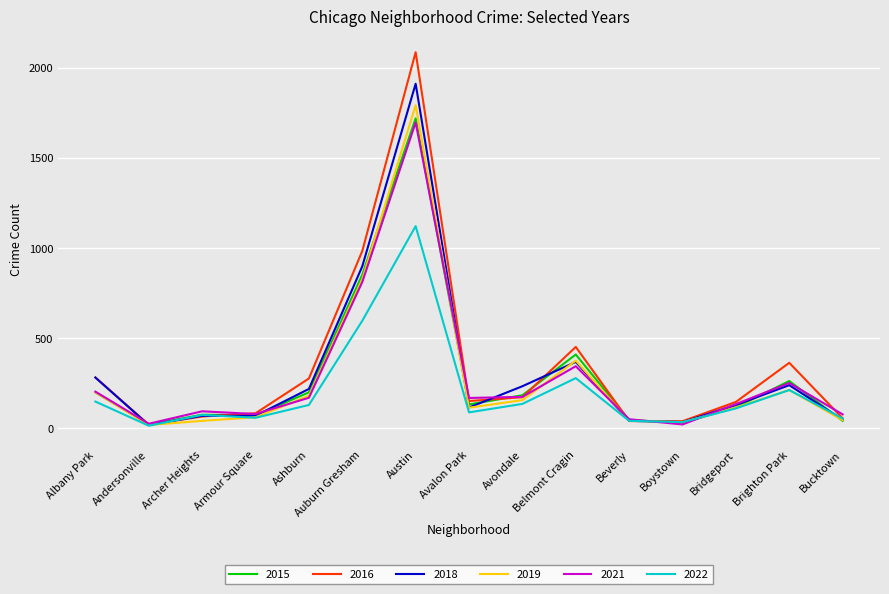

What is the sum of the 2019 values at Auburn Gresham and Austin?

2618